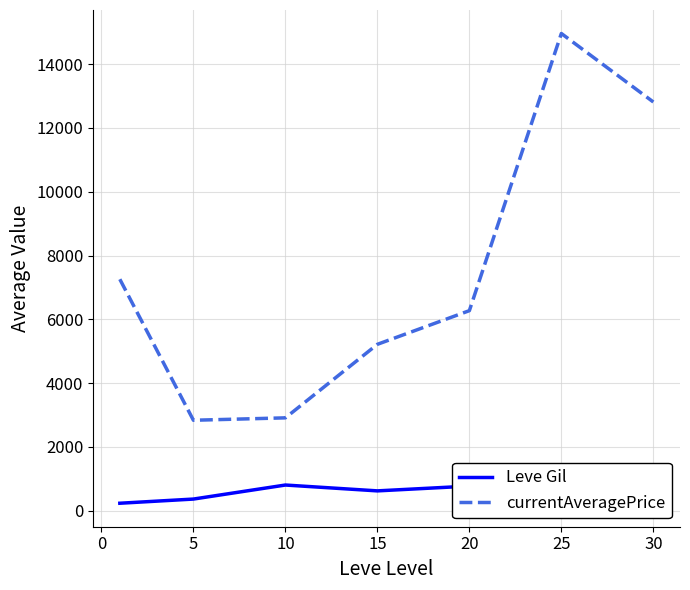

At how many categories does at least one series exceed 8369?

2